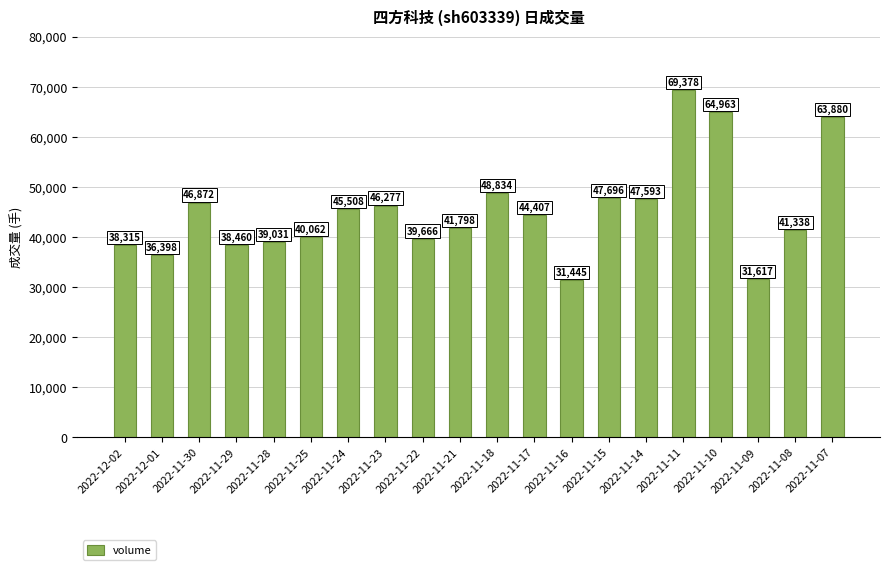

What is the label of the 6th bar from the right?

2022-11-14